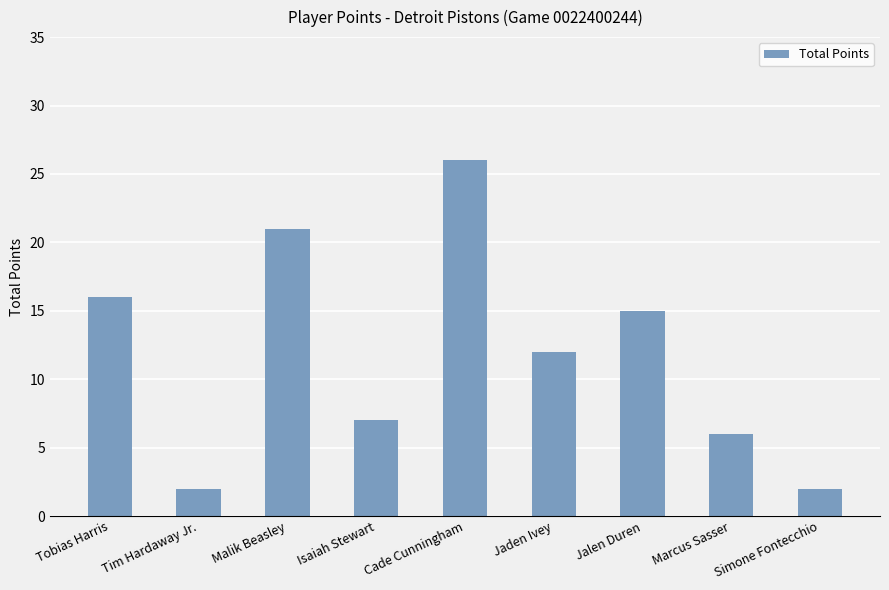

What is the change in value from Tobias Harris to Isaiah Stewart?

-9